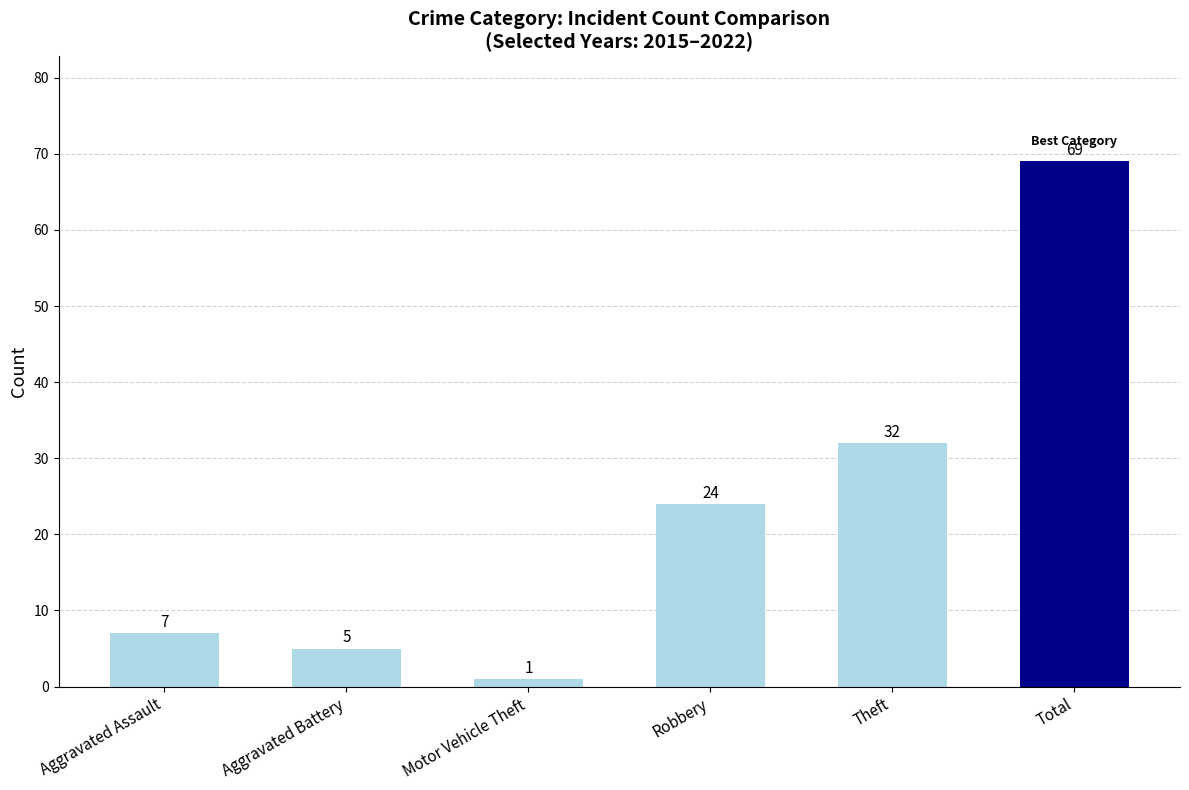

What value does the data have at Aggravated Battery, to the nearest 5?

5